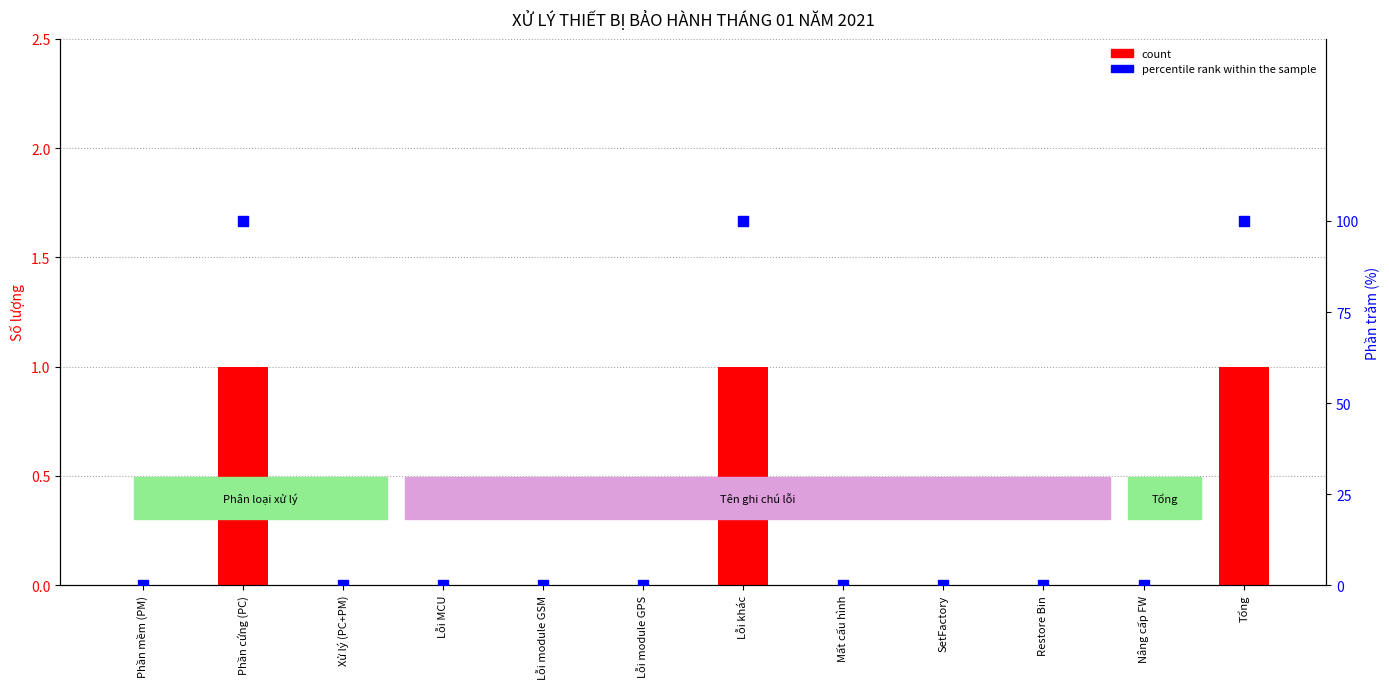

Which series reaches the maximum Y coordinate?

percentile rank within the sample